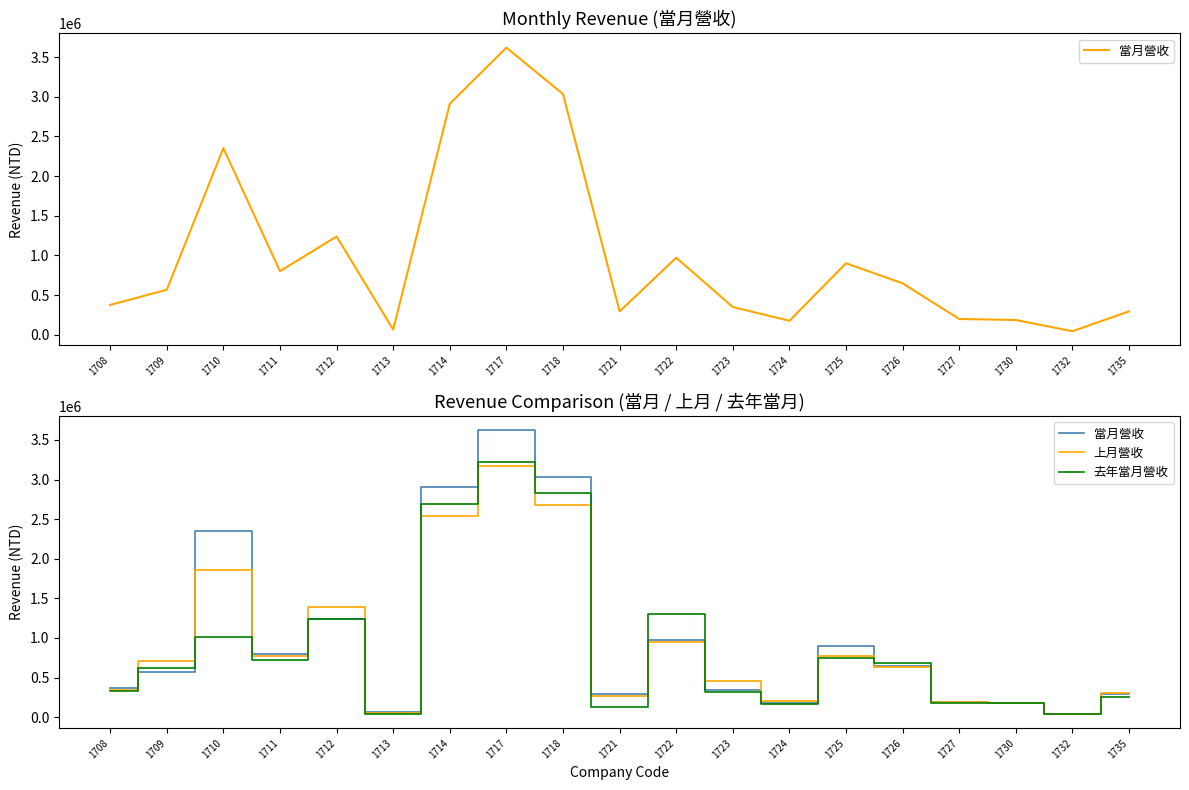

True or false: 當月營收 and 去年當月營收 intersect in this chart.

True